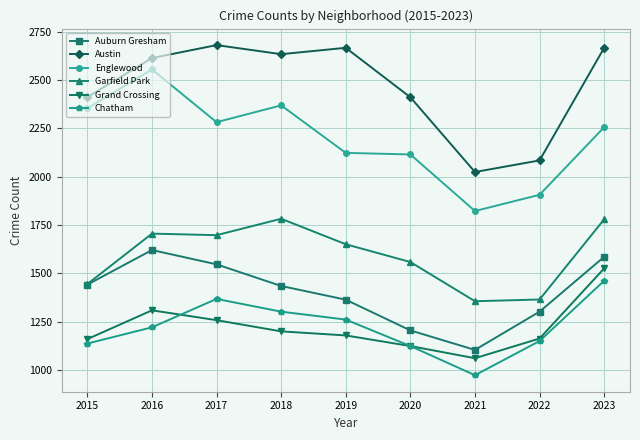

What is the value of the Chatham point at the 5th from the left?

1260